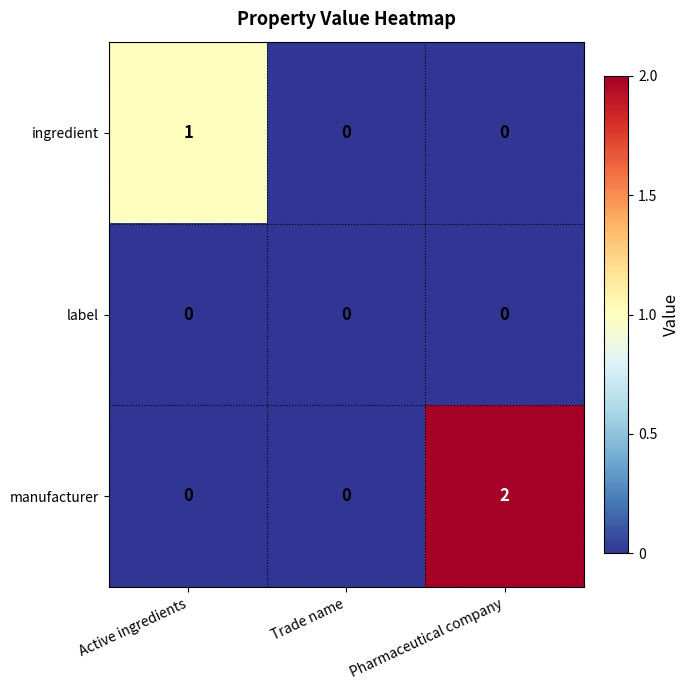

Which series has the largest range (max minus min)?

manufacturer